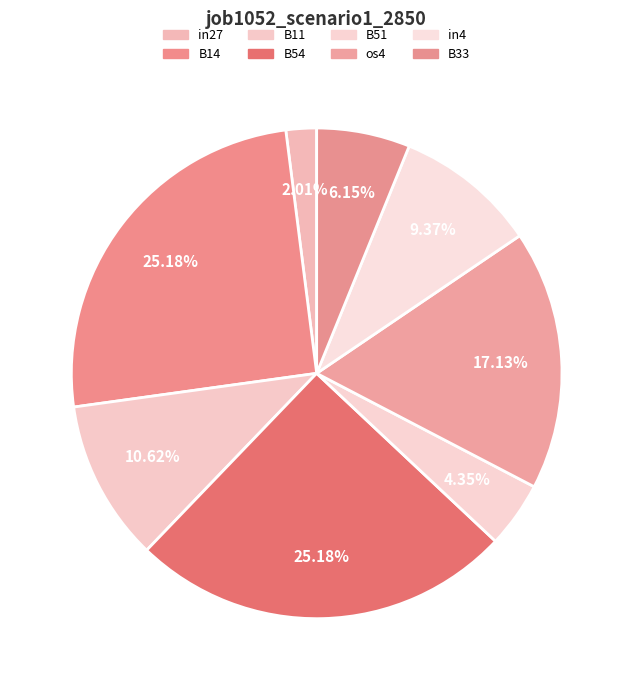

To the nearest percent, what percentage of the pie is B51?

4%